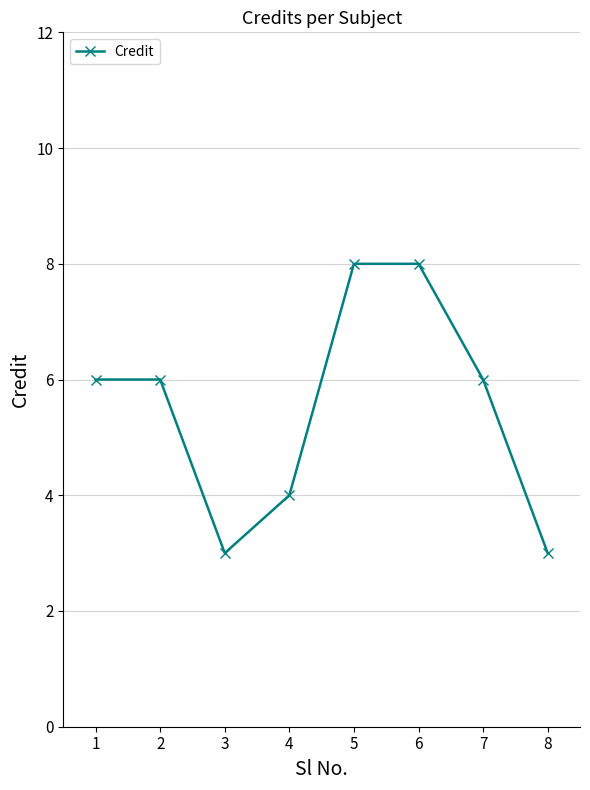

Which has a higher value, 4 or 3?

4